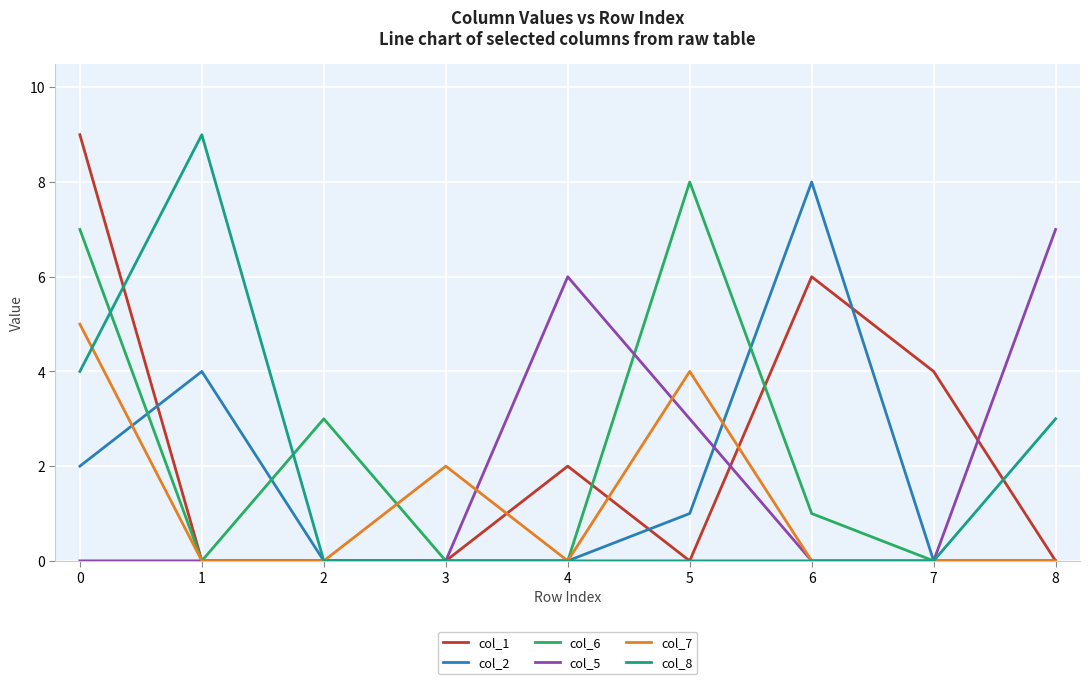

Reading left to right, list all the values displayed in this chart.

col_1: 9	0	0	0	2	0	6	4	0
col_2: 2	4	0	0	0	1	8	0	0
col_6: 7	0	3	0	0	8	1	0	0
col_5: 0	0	0	0	6	3	0	0	7
col_7: 5	0	0	2	0	4	0	0	0
col_8: 4	9	0	0	0	0	0	0	3